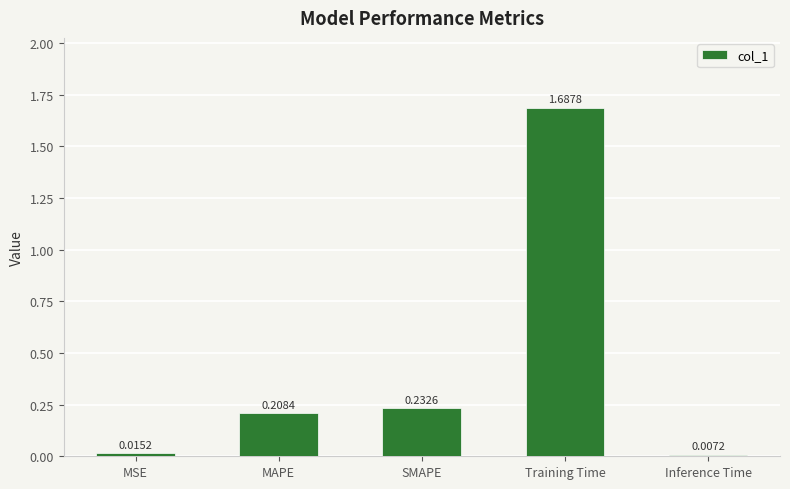

True or false: the data shows 0.8 at Training Time.

False